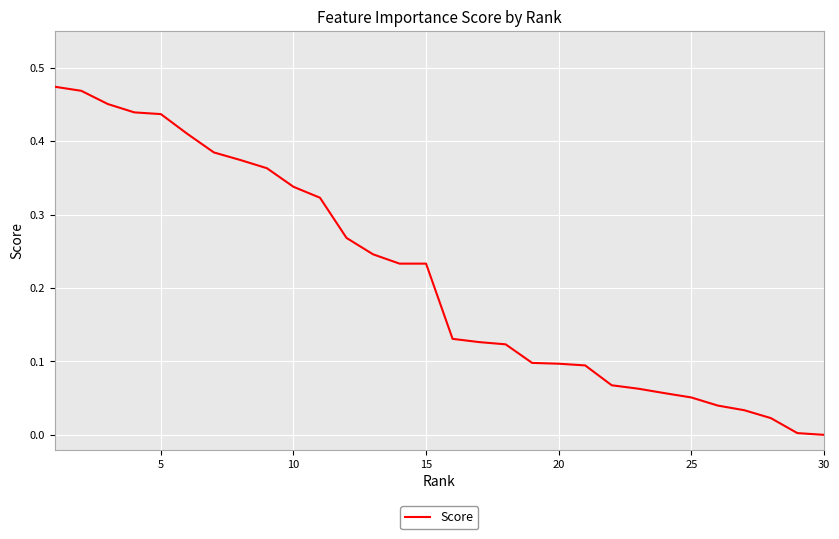

What is the difference between the second highest and minimum values?

0.5